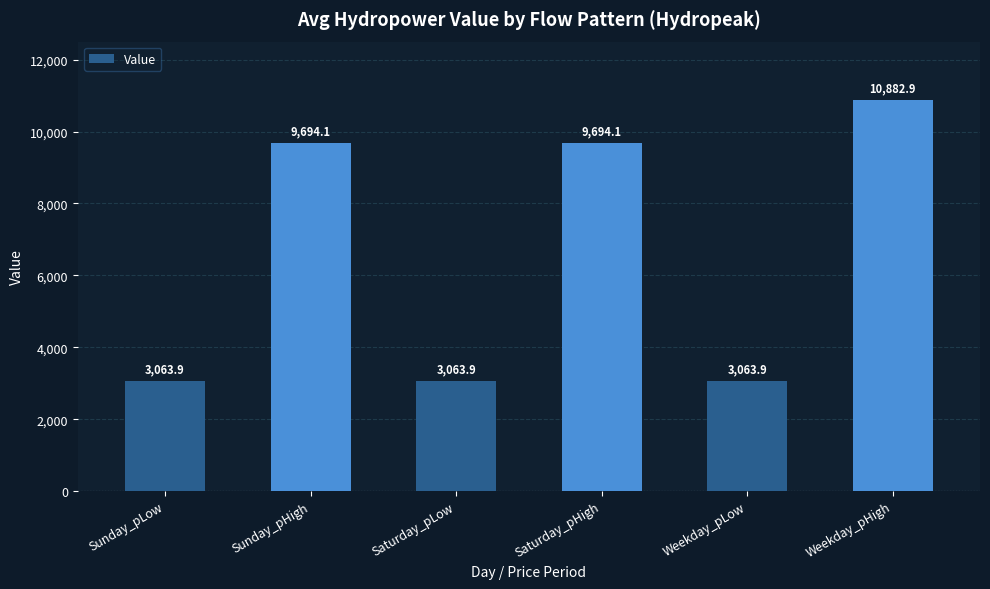

What is the sum of all values?

39462.7